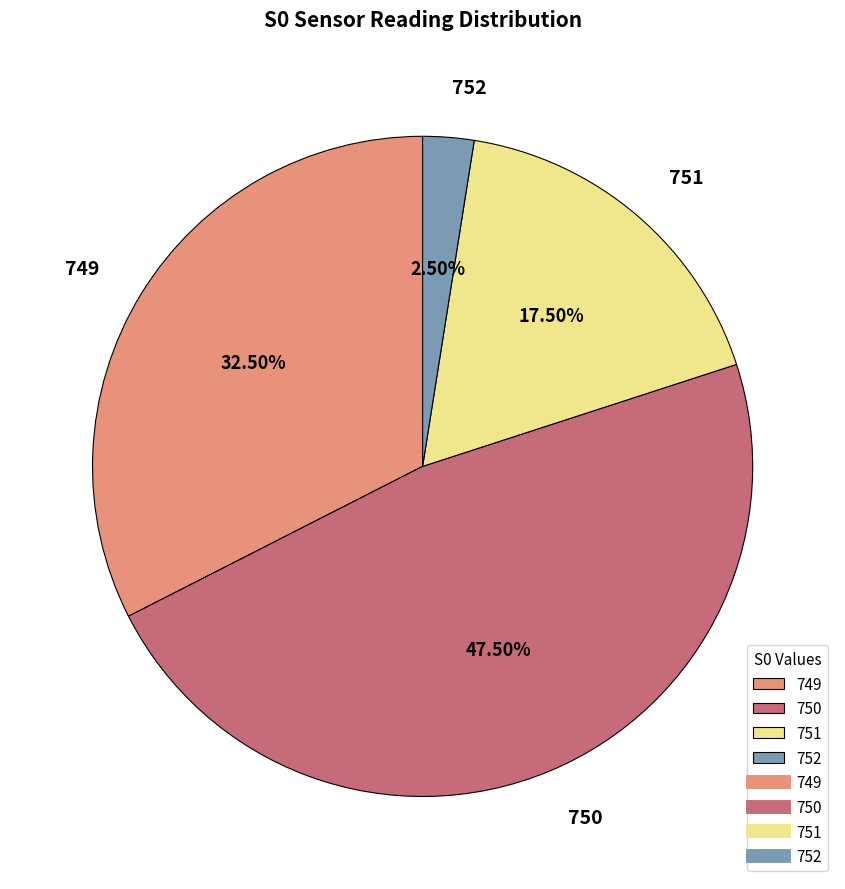

Which category has the biggest portion of the pie?

750